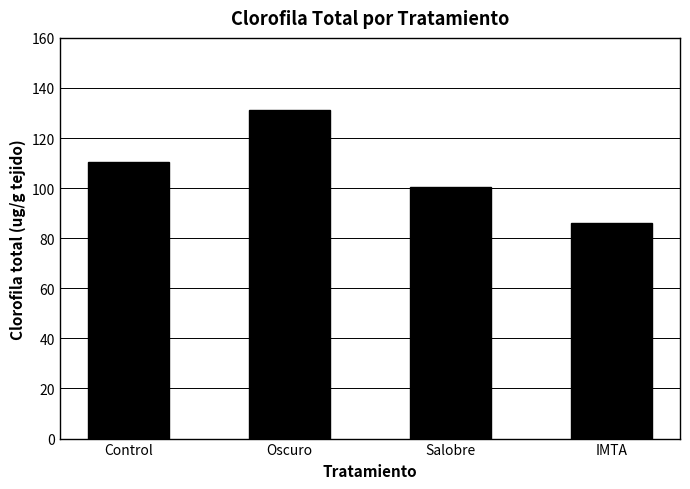

What is the sum of the values at Oscuro and Salobre?

231.5